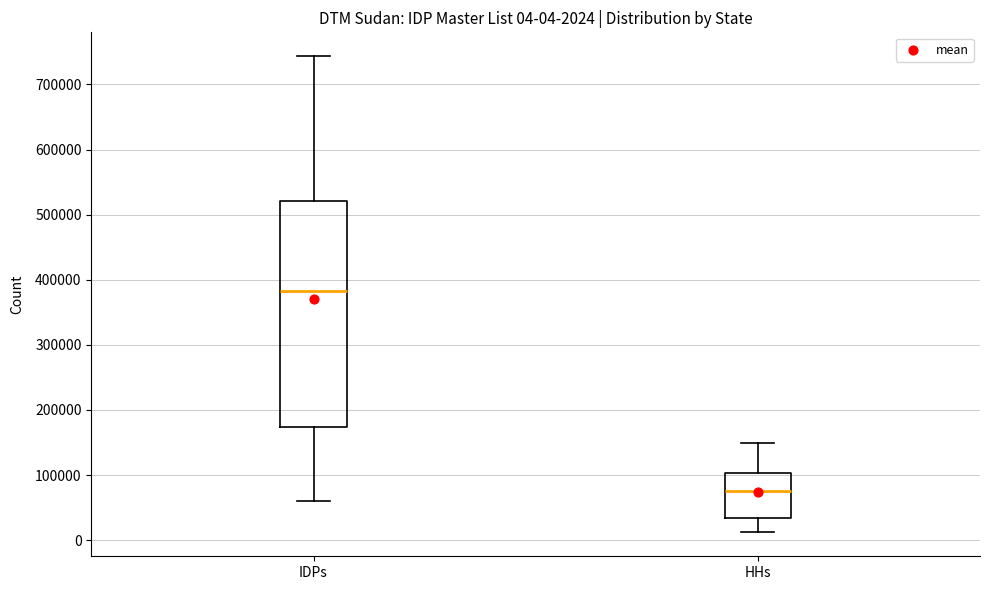

Comparing the boxes themselves (not the whiskers), which one is the tallest?

IDPs